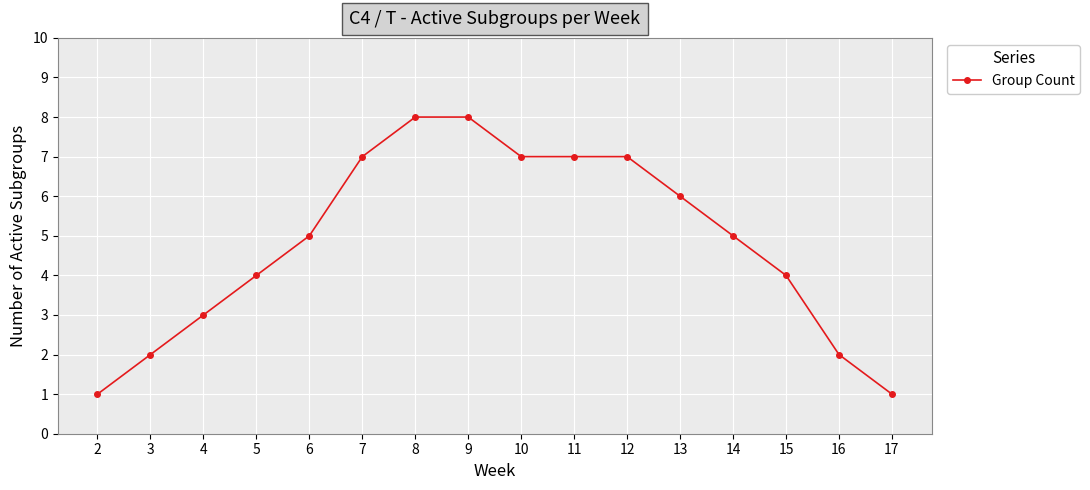

What is the approximate value at 15?

4